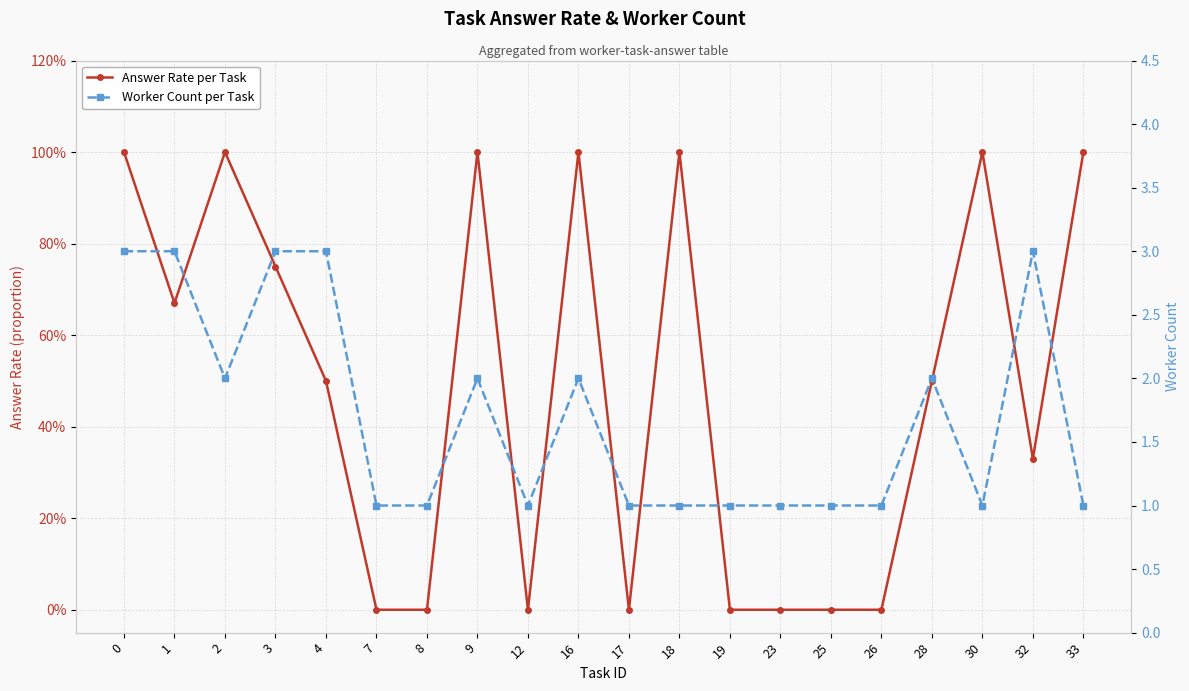

What is the difference between the second highest and minimum values in the Answer Rate per Task series?

1.0